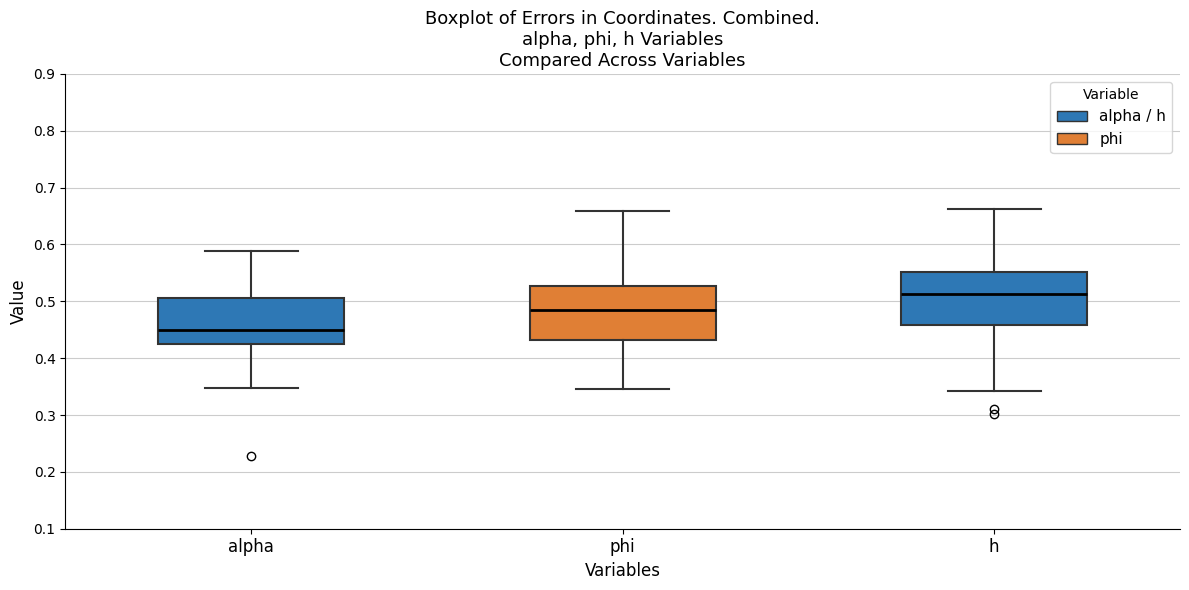

Which box's median line is the lowest?

alpha